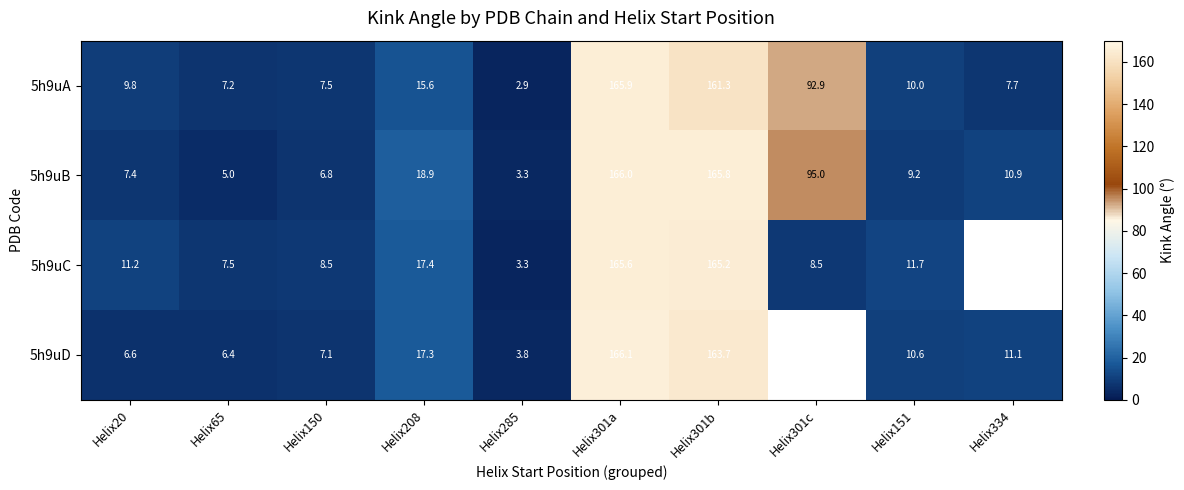

Is the value of 5h9uA at Helix208 greater than the value of 5h9uB at Helix65?

Yes